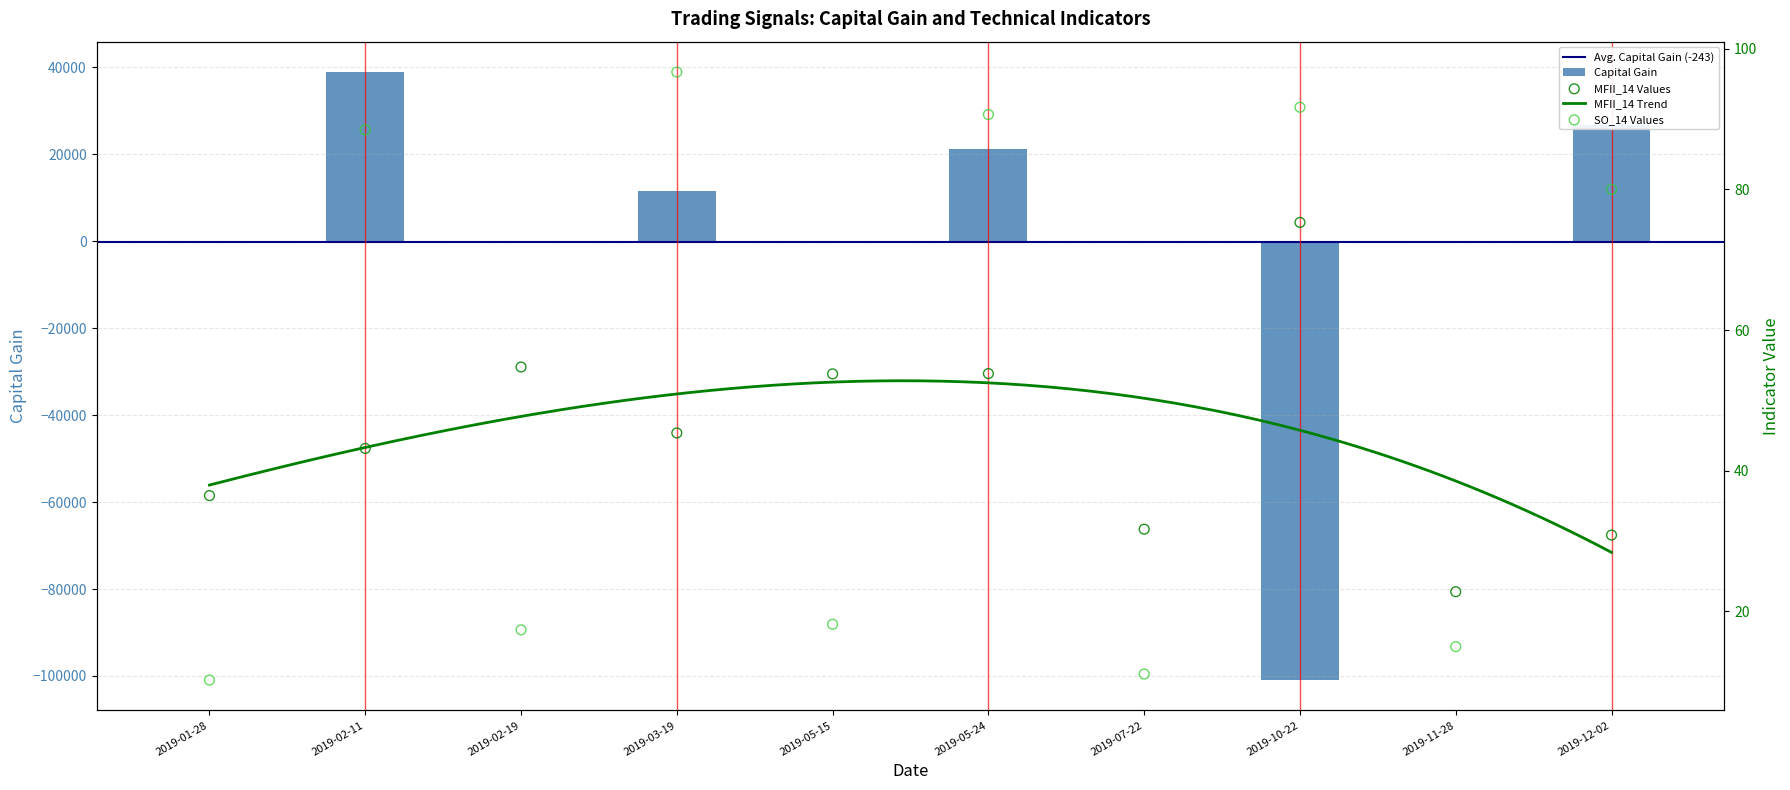

What is the total value across all series at 2019-01-28?

46.7